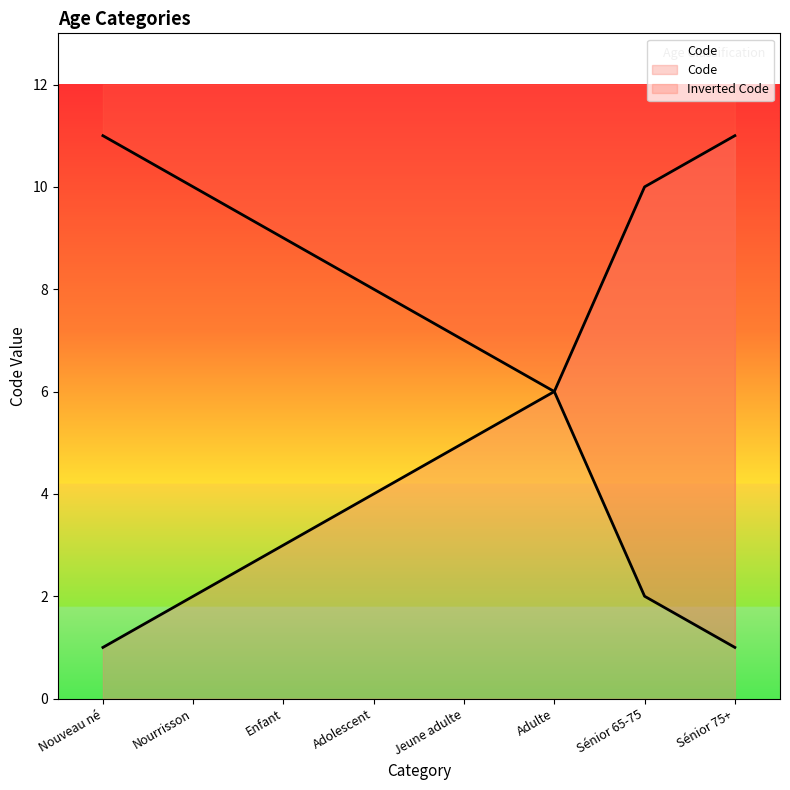

What position from the right is Adulte?

3